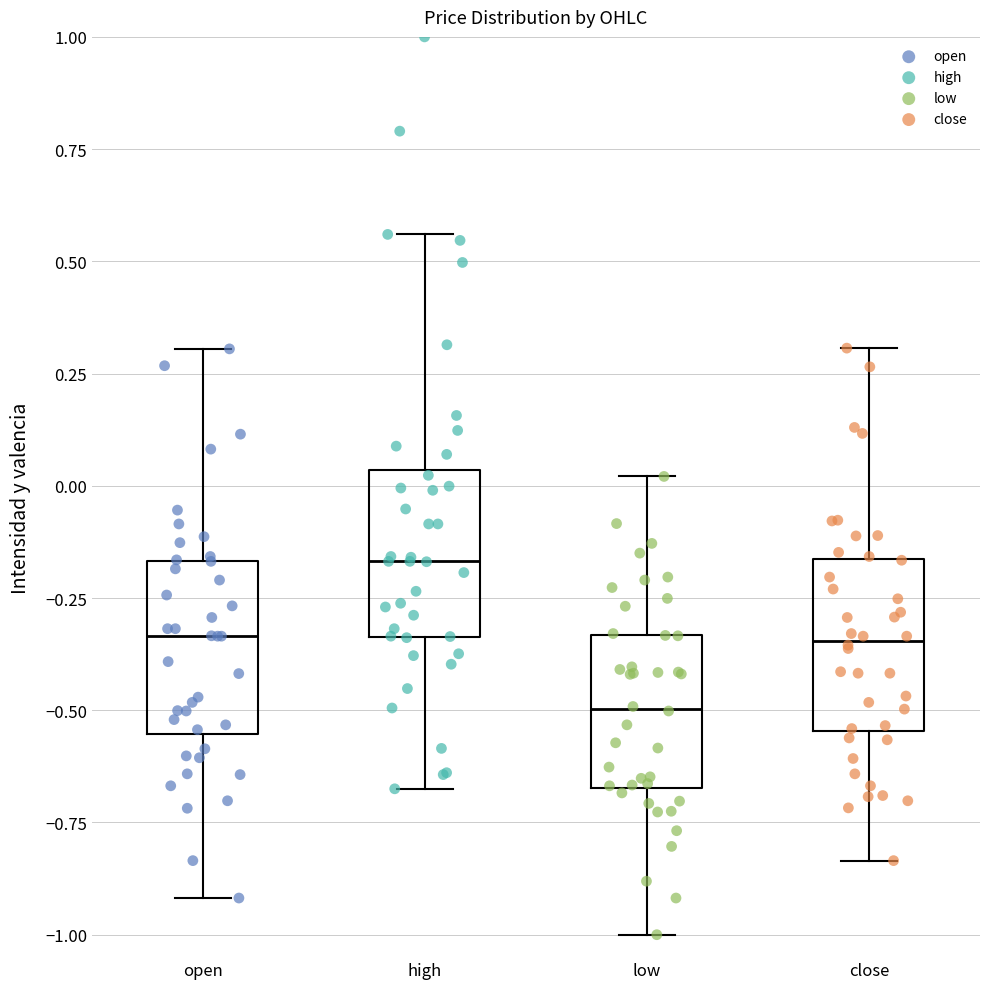

Which box has the highest median line?

high